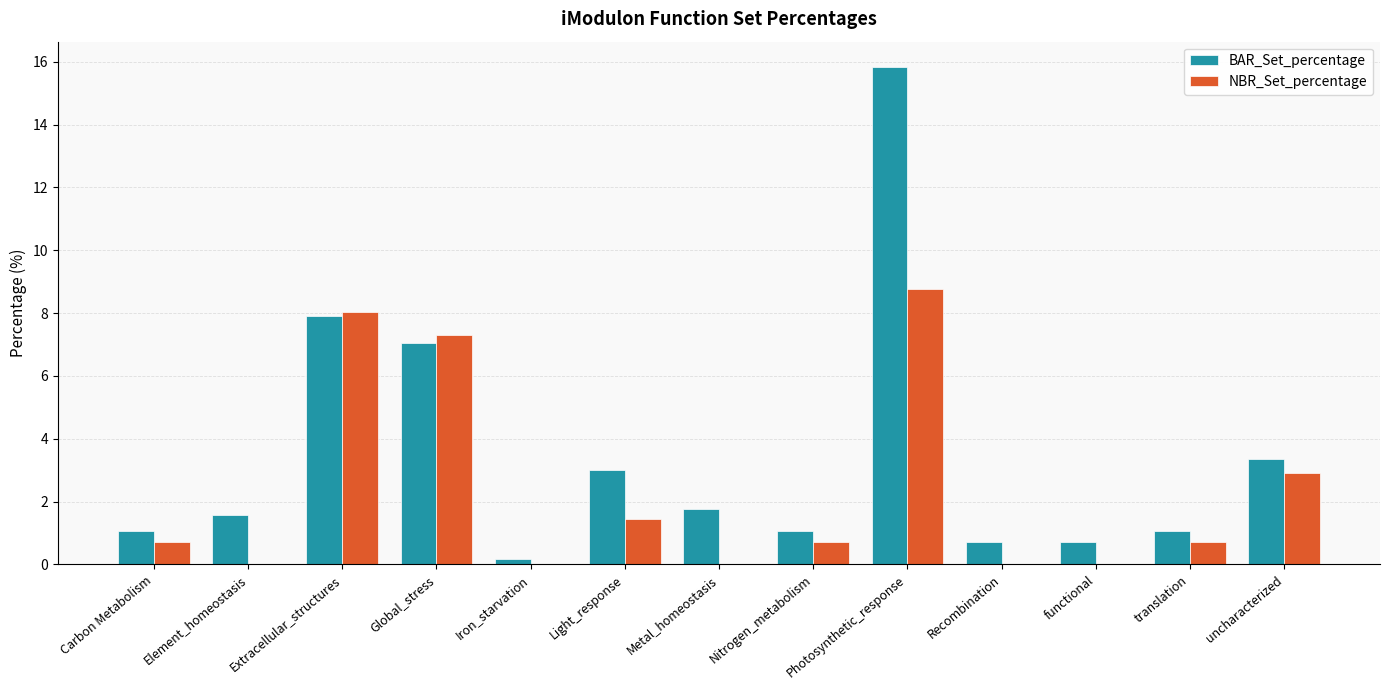

At which category does the chart reach its peak across all series?

Photosynthetic_response